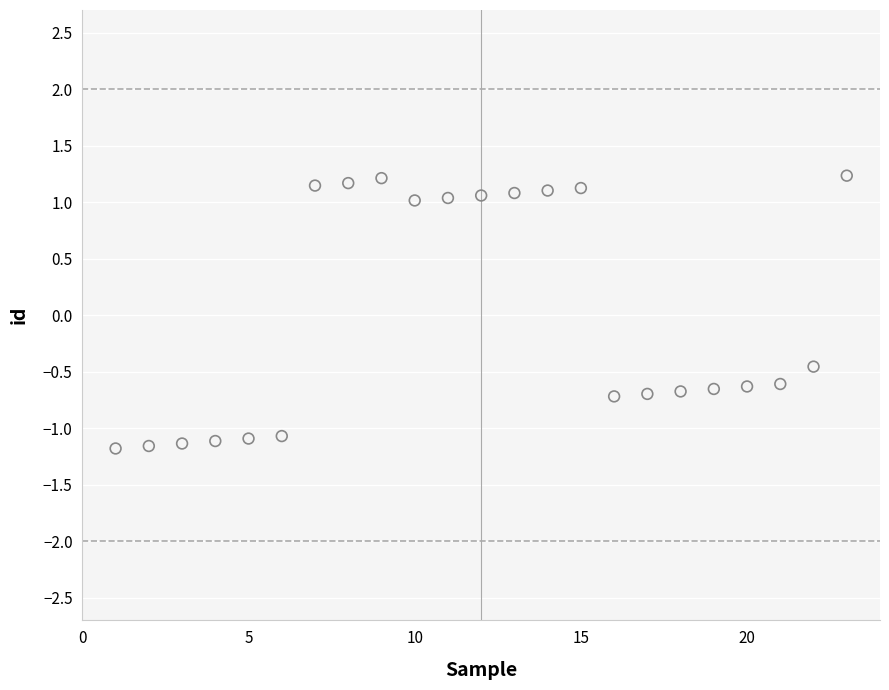

What is the range of Y values (max minus min)?

2.4